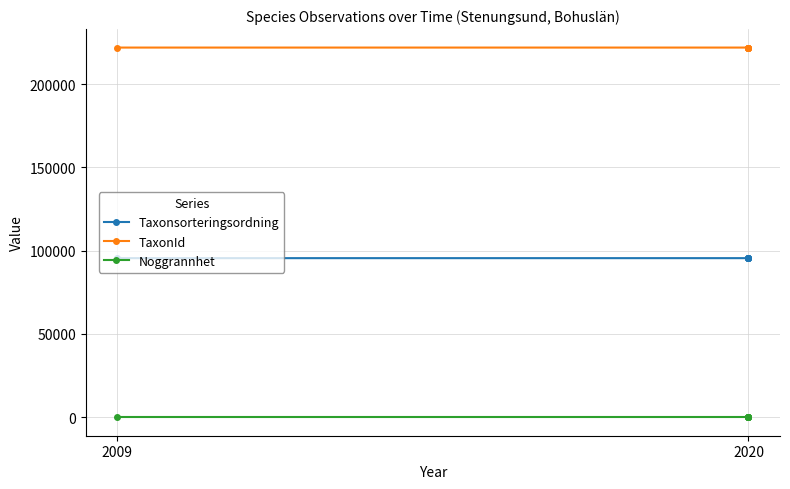

Is the value of Taxonsorteringsordning at 2020 greater than the value of TaxonId at 2009?

No